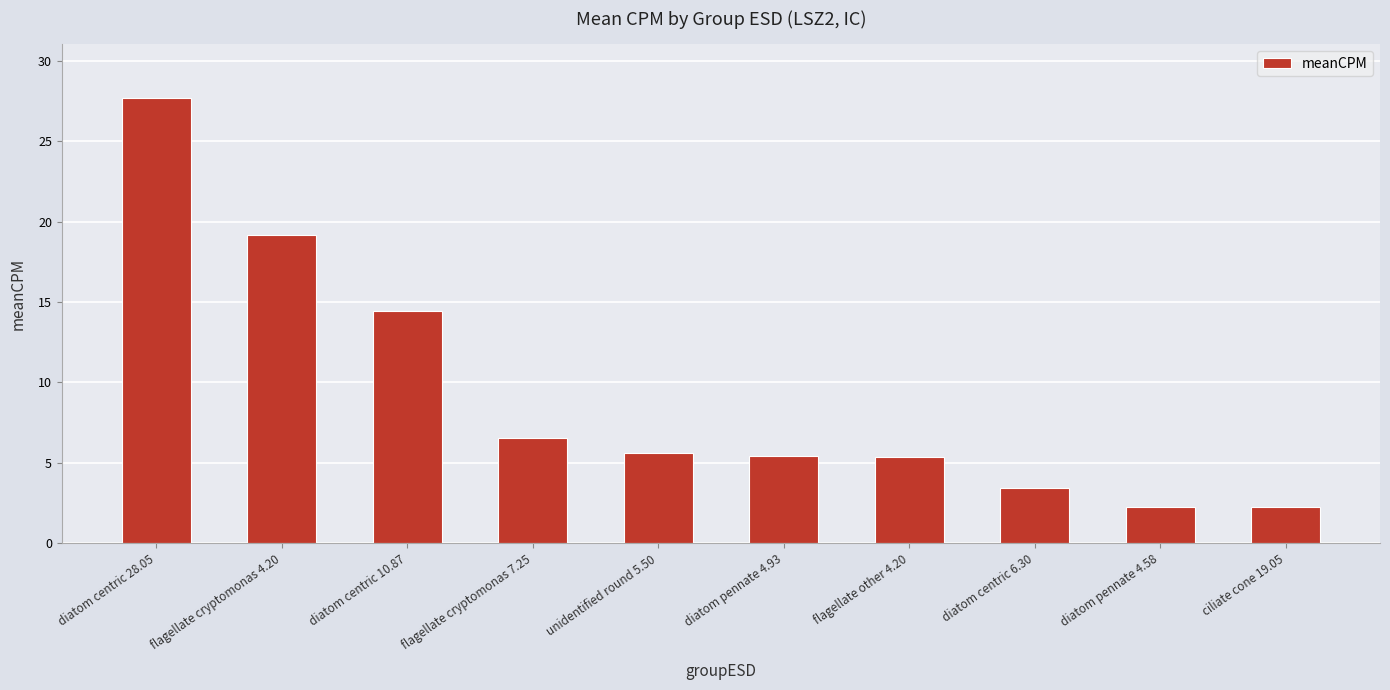

The value at flagellate cryptomonas 7.25 is 6.6. True or false?

True